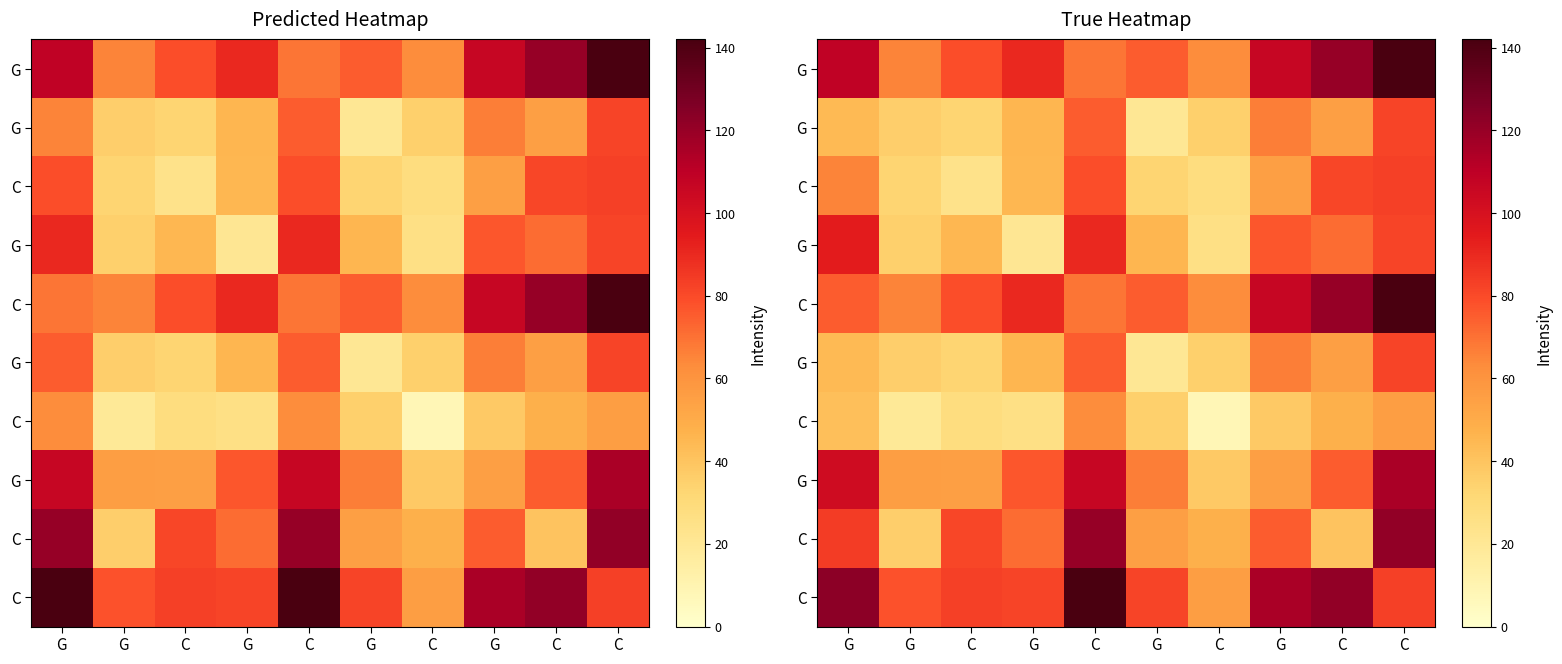

How many distinct data groups are displayed?

10